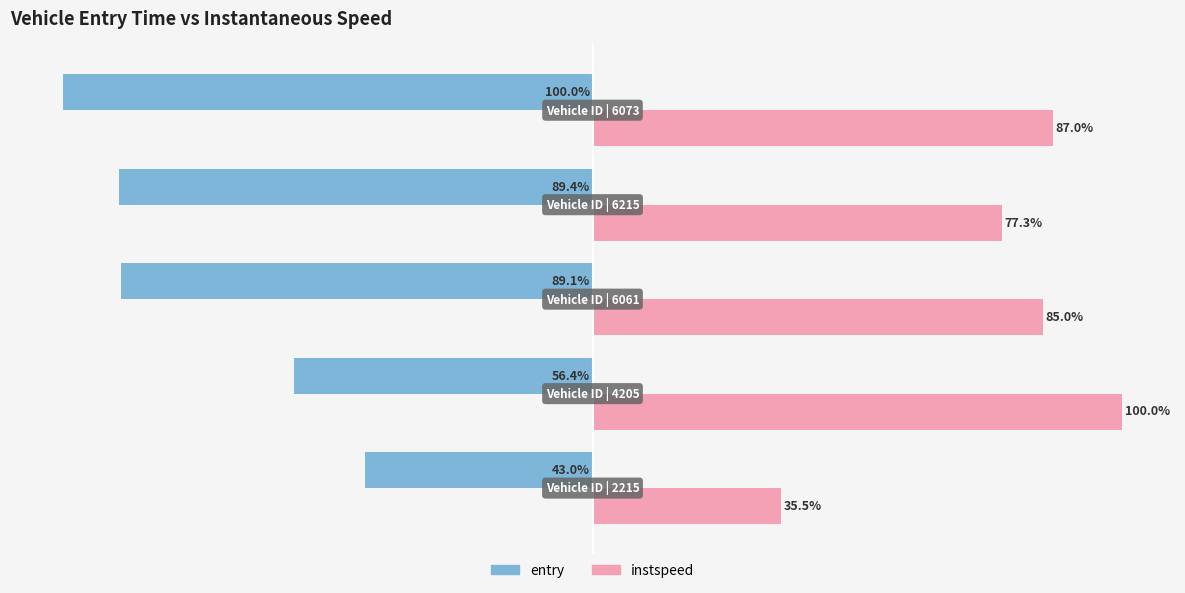

Rank the series by their maximum value, from lowest to highest.

entry, instspeed